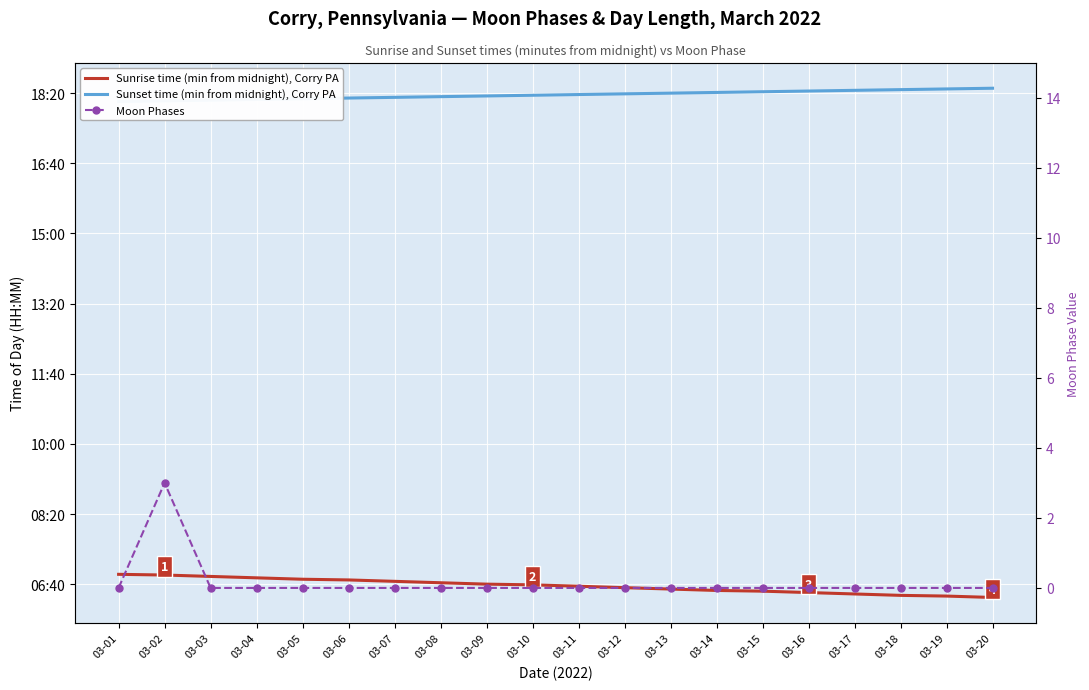

At which category is the sum across all series the highest?

03-02